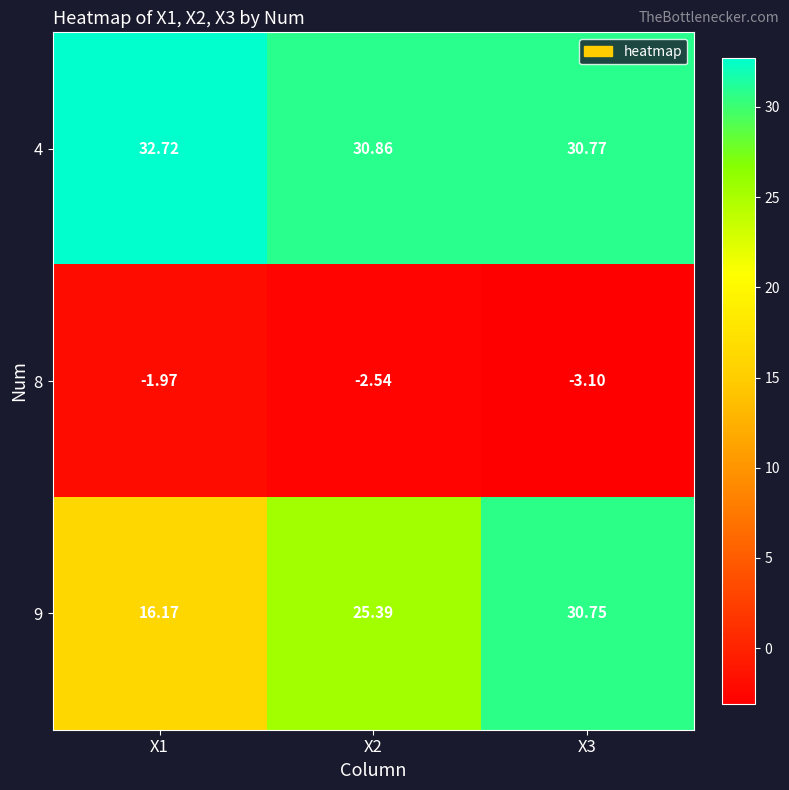

Is the value of 4 at X2 greater than the value of 8 at X2?

Yes